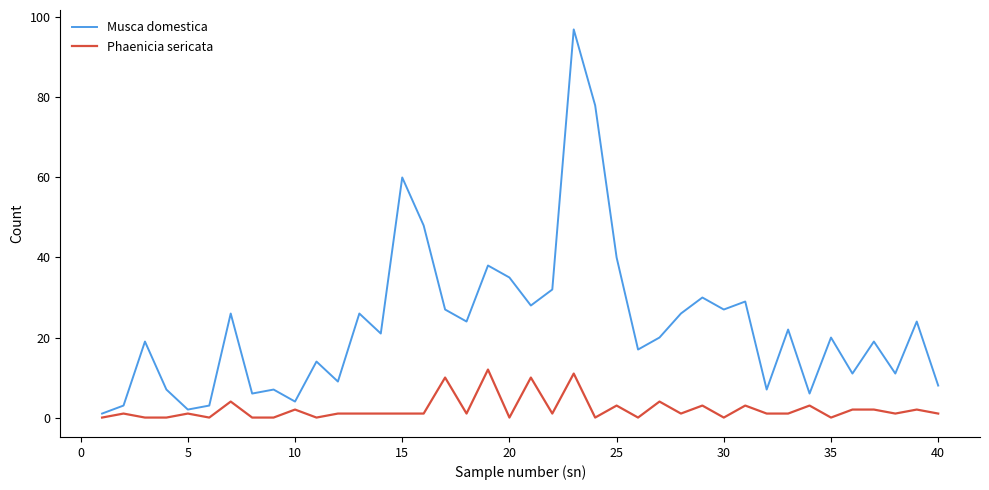

Which series has the widest spread of values?

Musca domestica